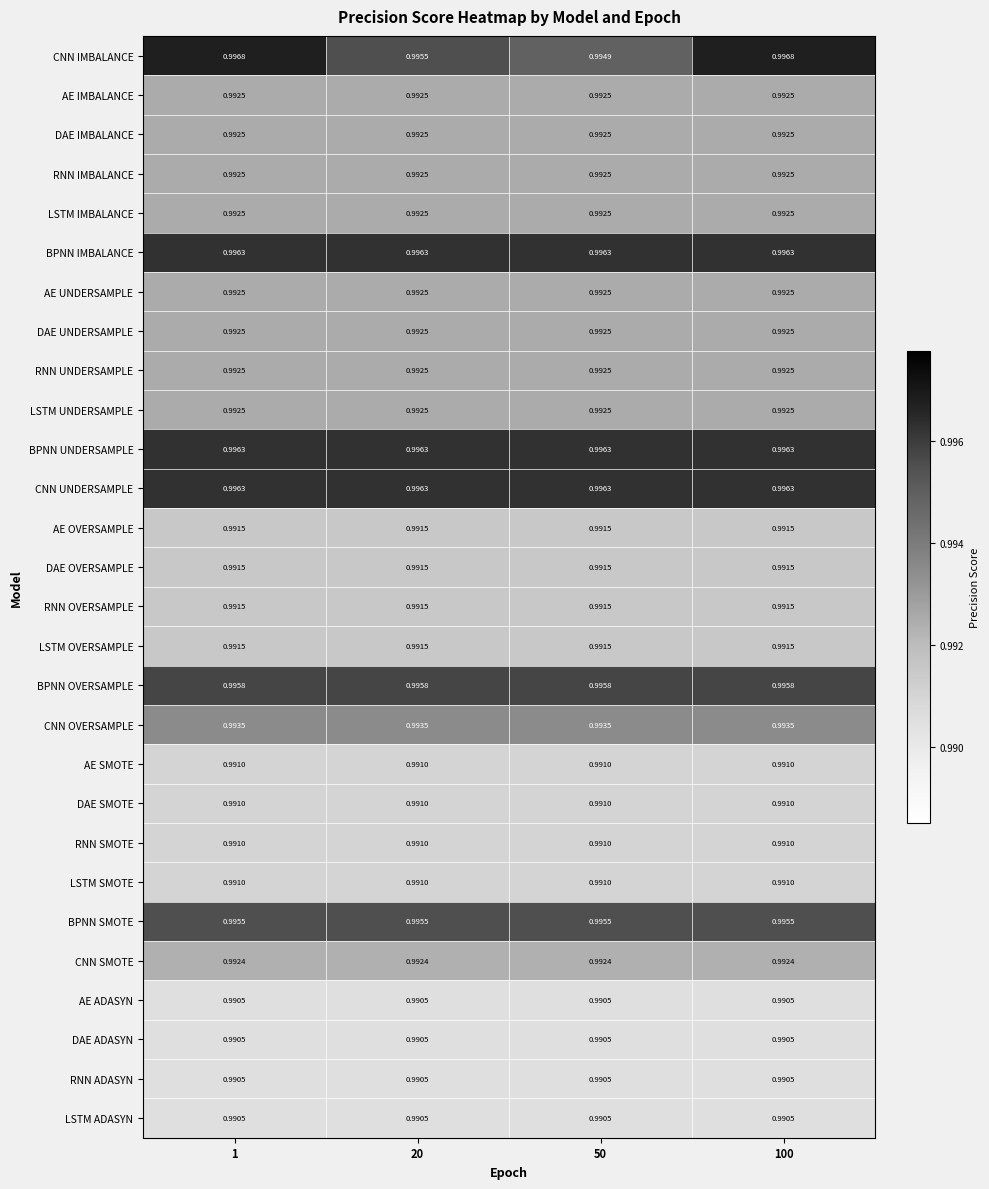

What is the total value across all series at 20?

27.8